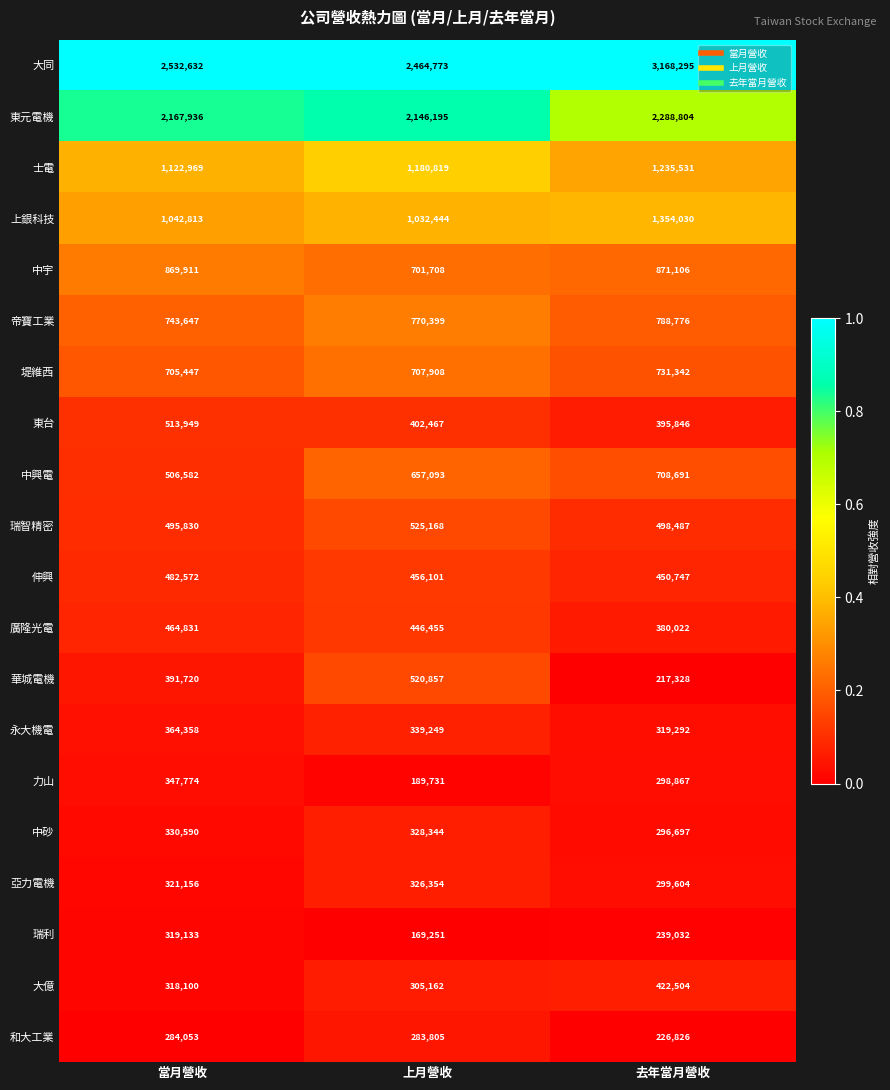

Which series changed the most between 當月營收 and 去年當月營收?

大同